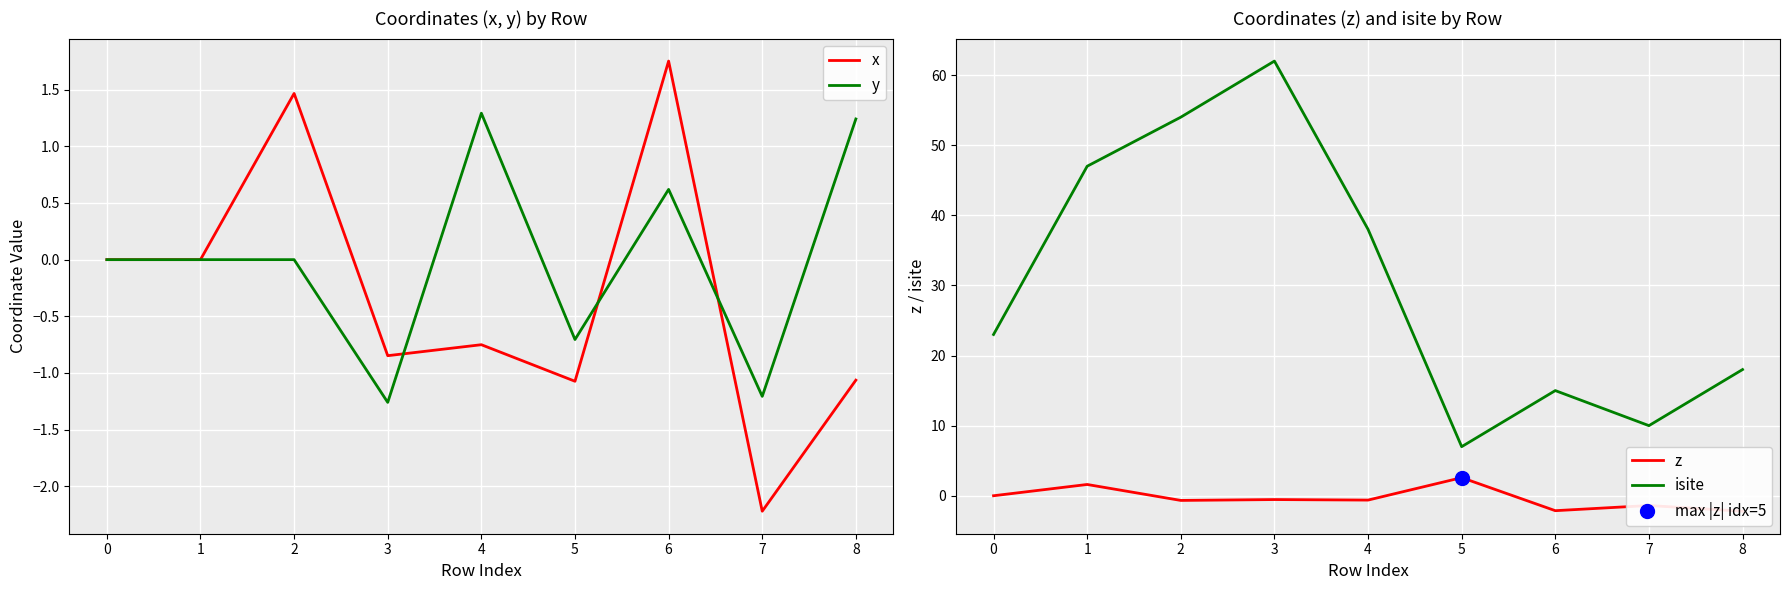

What is the difference between the maximum and minimum values in the x series?

4.0